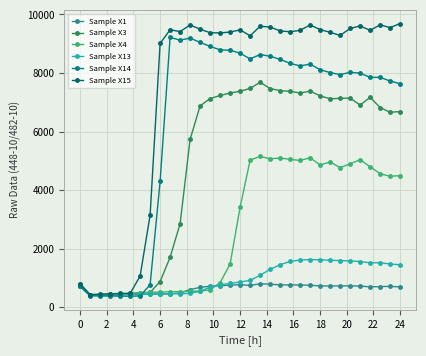

What is the difference between the maximum and minimum values in the Sample X13 series?

1210